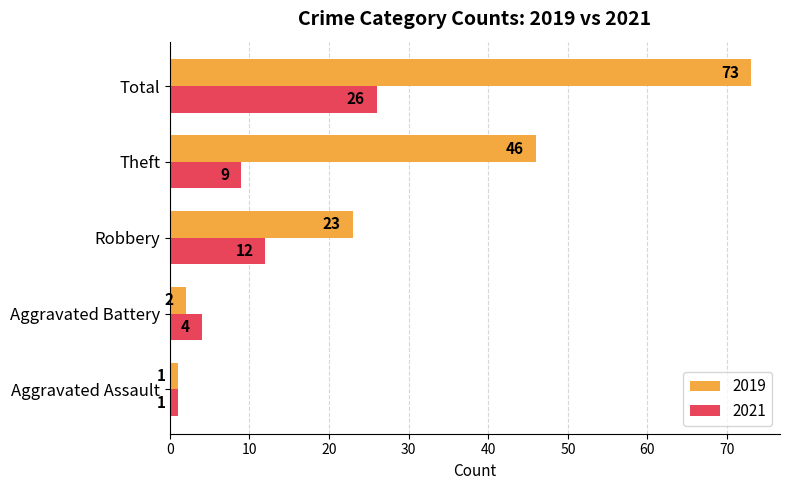

At how many categories does at least one series exceed 14?

3